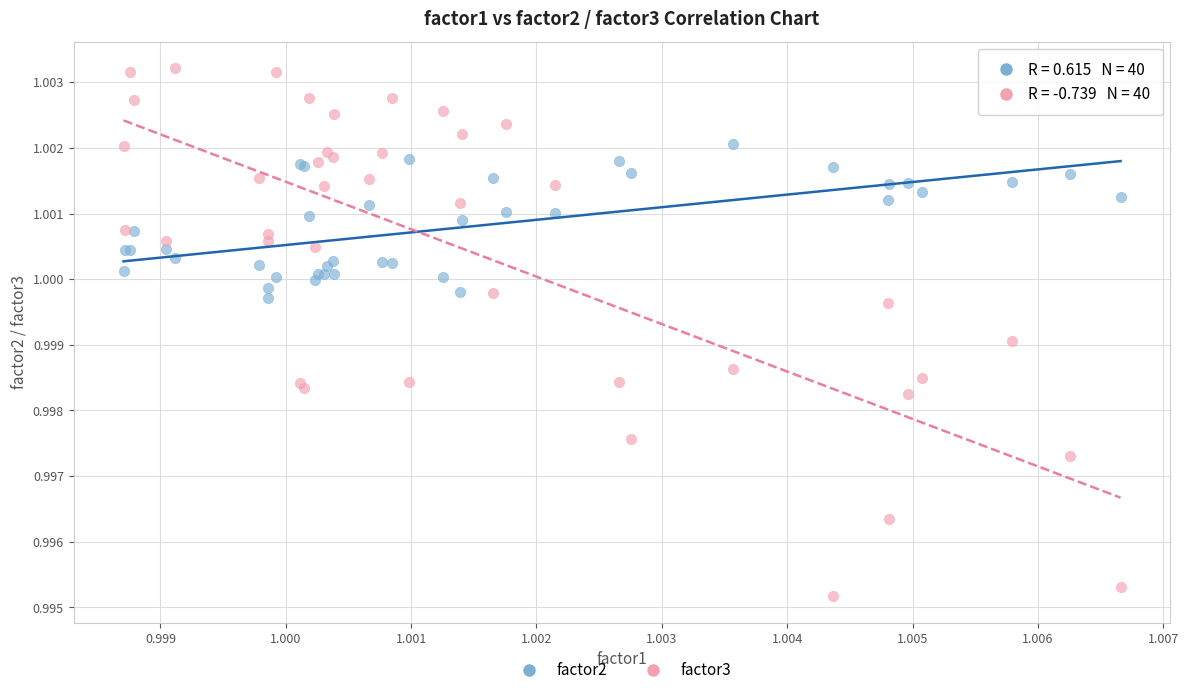

What are all the series names shown in the legend?

factor2, factor3